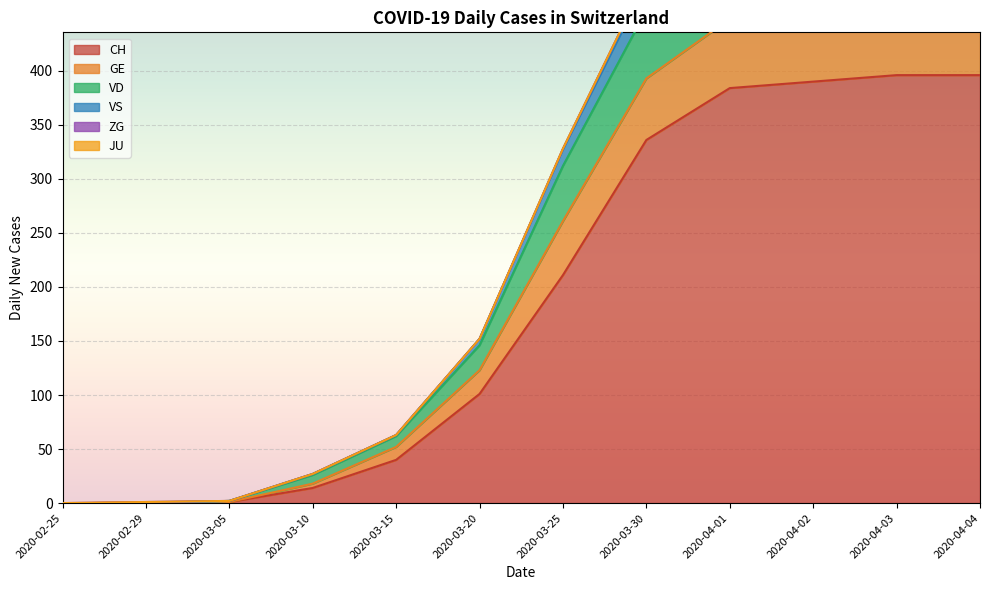

Which series has the largest total across all categories?

VS